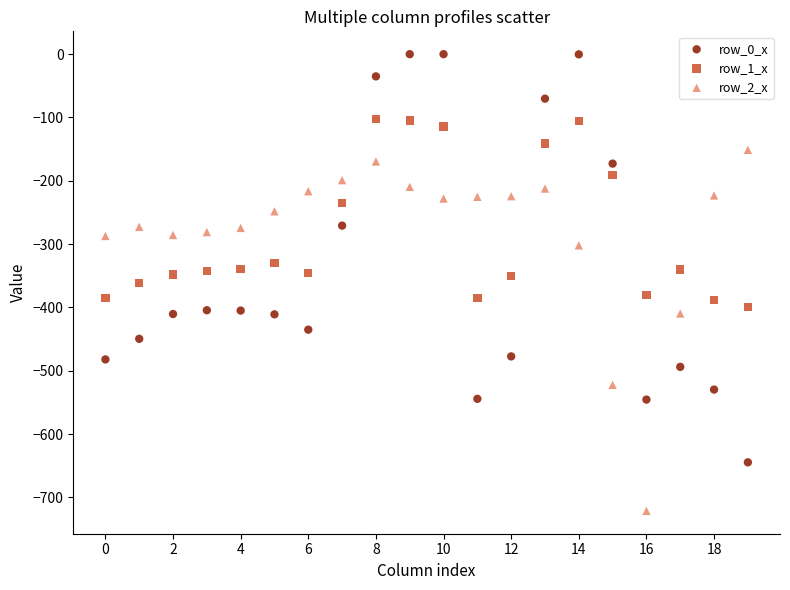

What are all the series names shown in the legend?

row_0_x, row_1_x, row_2_x